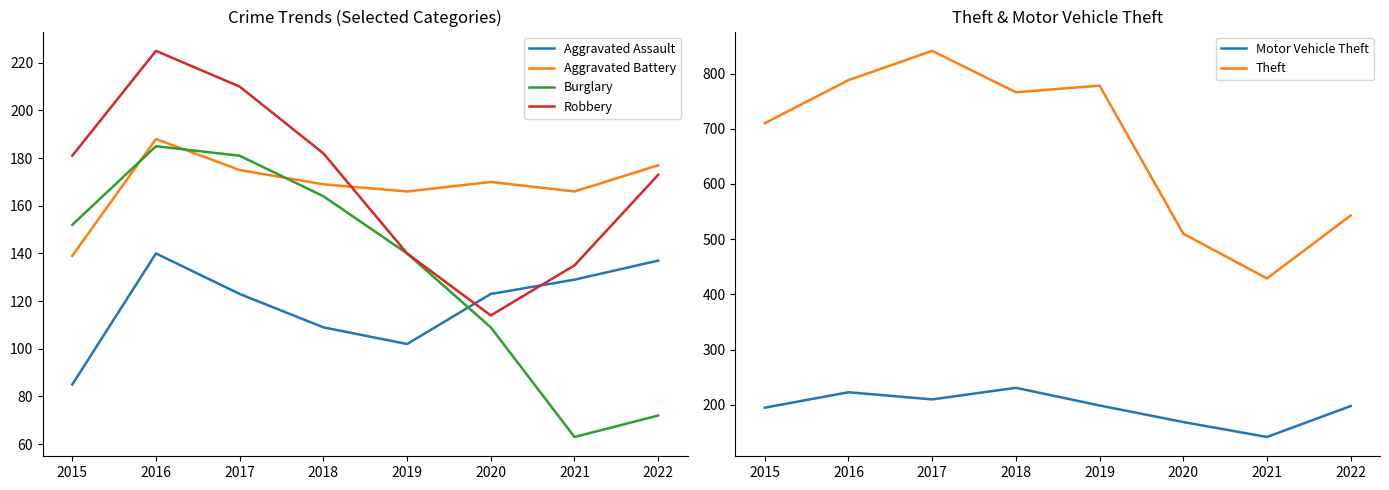

At how many categories does at least one series exceed 251?

8